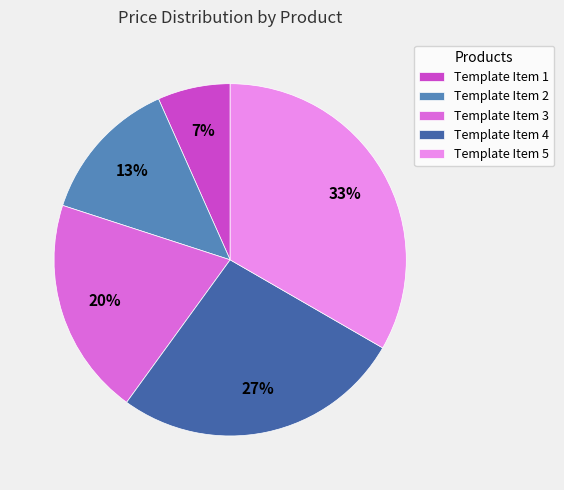

Is it true that Template Item 2 is 13% of the pie?

True